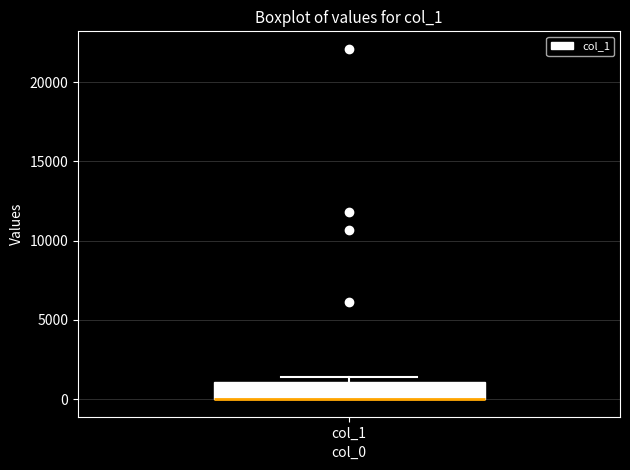

Where is the upper edge of the box for col_1 on the y-axis? The values are not printed on the chart, so give them approximately, as read against the axis.

1000